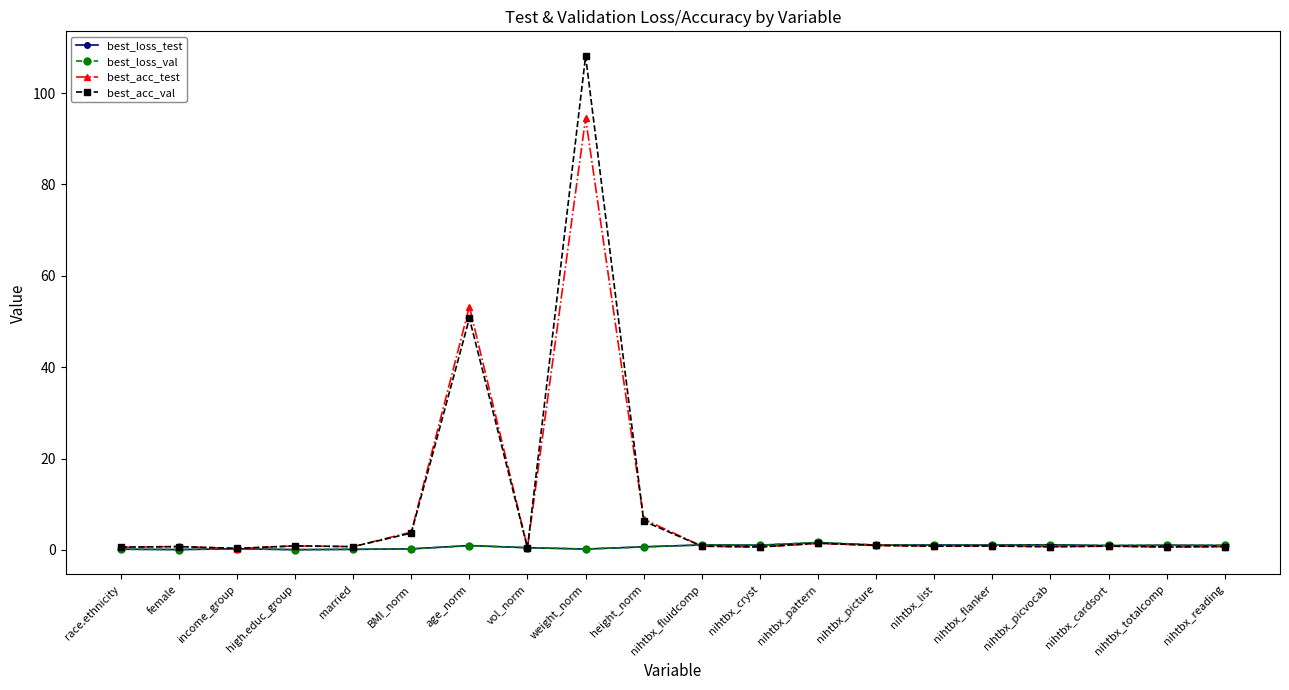

What is the label of the 15th point from the right?

BMI_norm